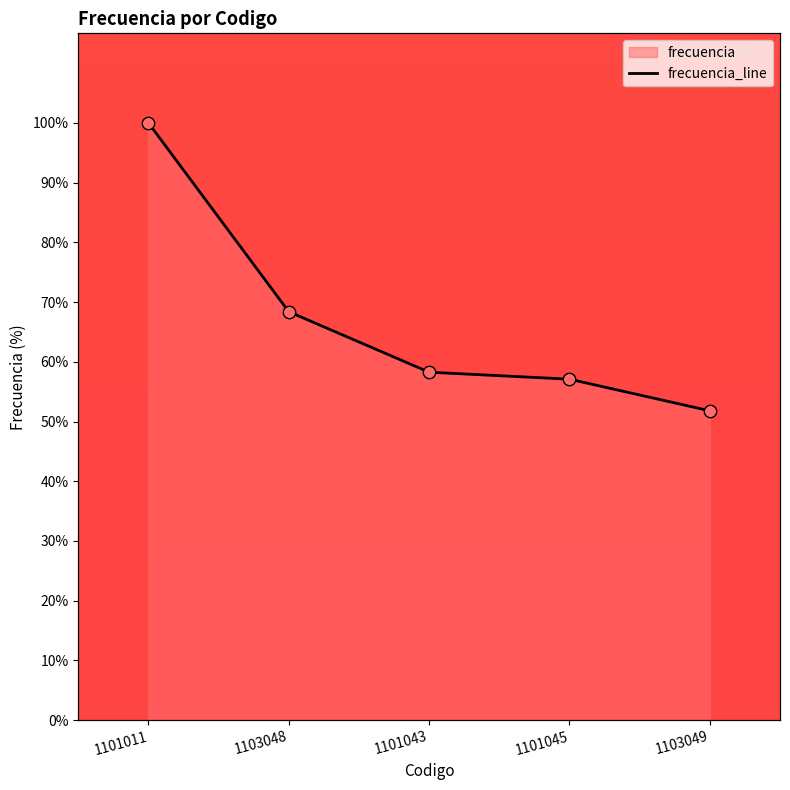

Approximately how many times larger is the value at 1101011 compared to 1101045?

1.8